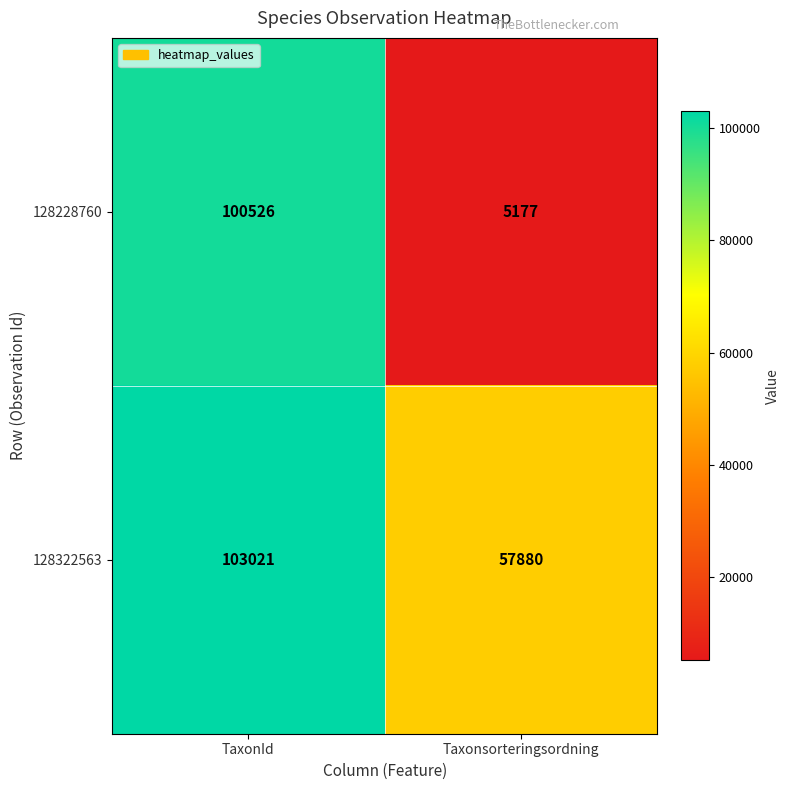

Reading right to left, list all the values displayed in this chart.

128228760: 5177	100526
128322563: 57880	103021